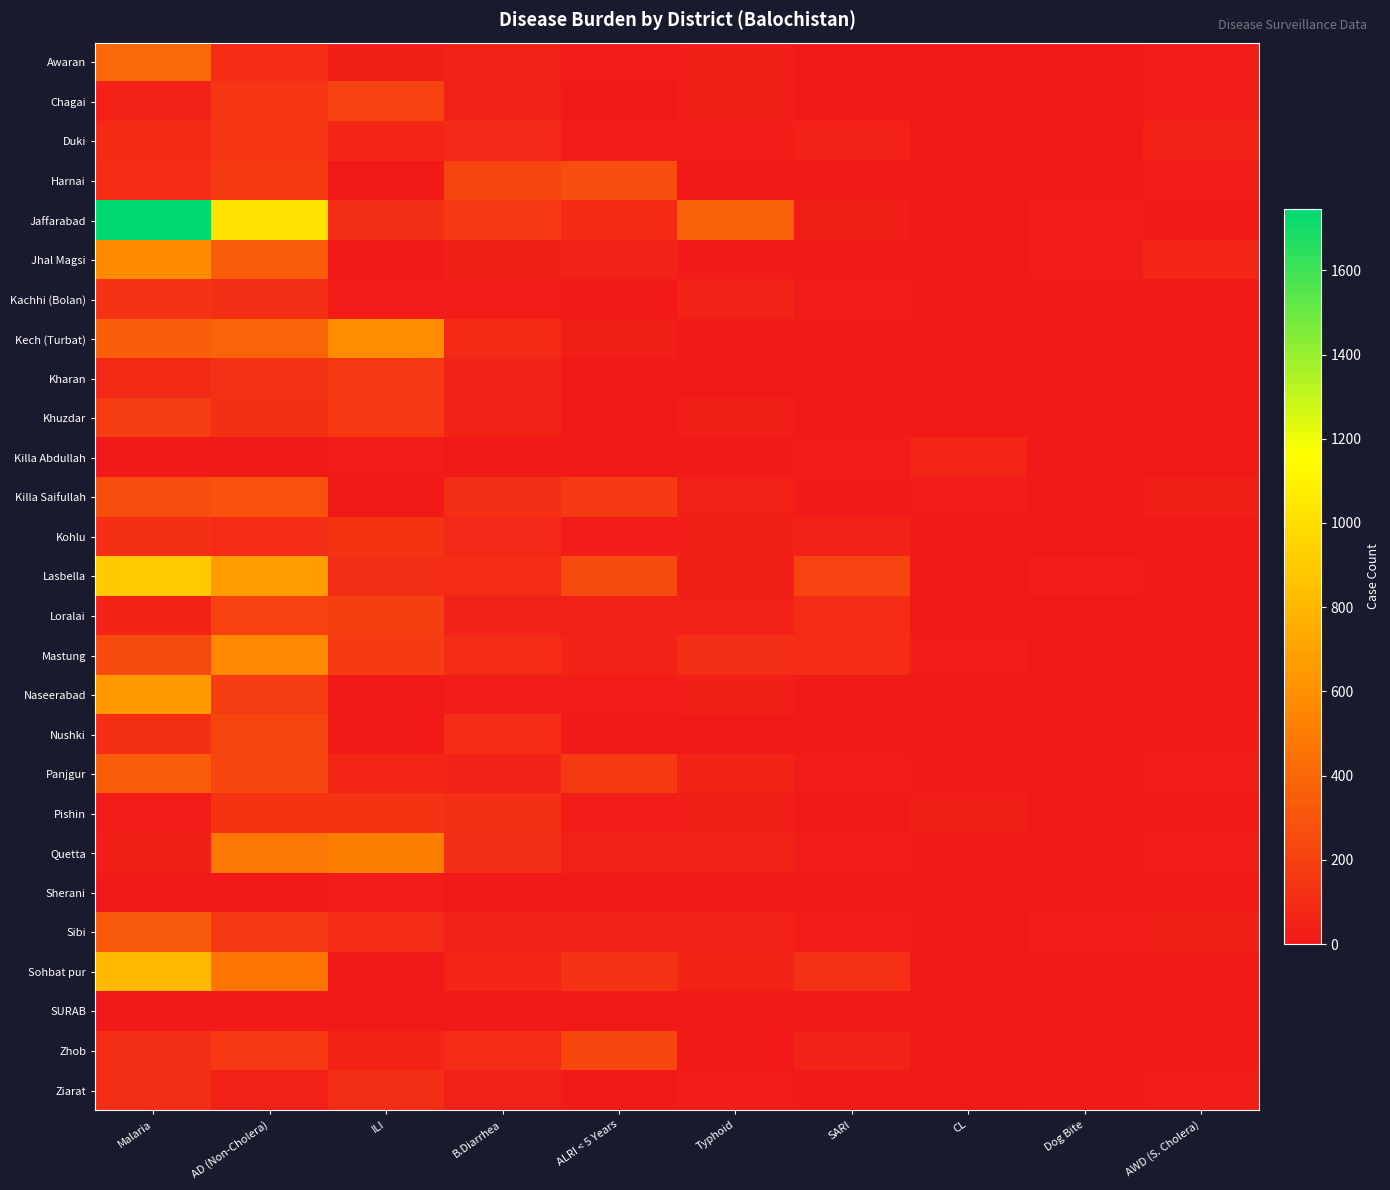

Between Malaria and AWD (S. Cholera), which series saw the biggest shift?

Jaffarabad